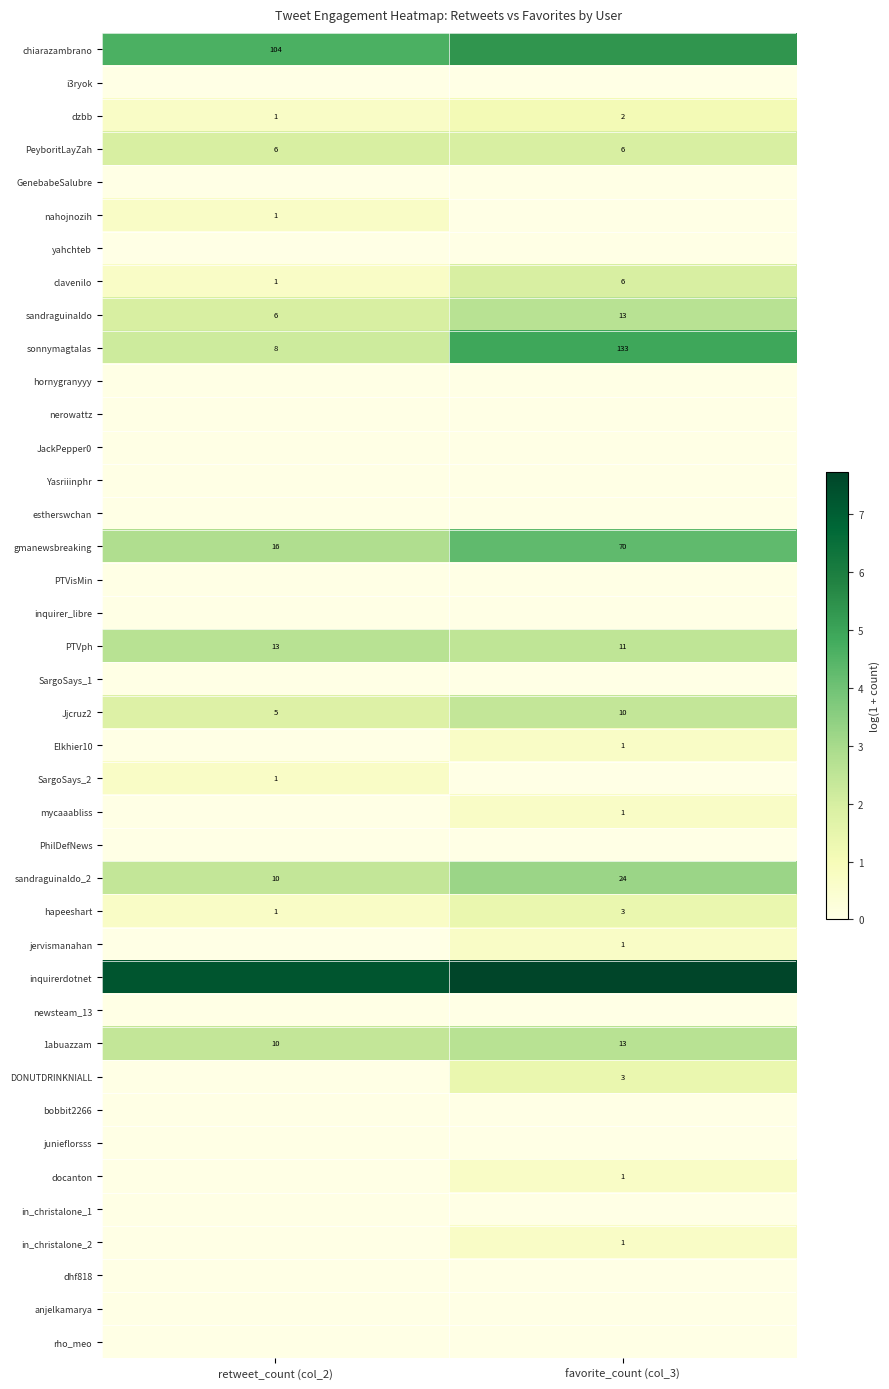

Rank the series at retweet_count (col_2) from lowest to highest value.

i3ryok, GenebabeSalubre, yahchteb, hornygranyyy, nerowattz, JackPepper0, Yasriiinphr, estherswchan, PTVisMin, inquirer_libre, SargoSays_1, Elkhier10, mycaaabliss, PhilDefNews, jervismanahan, newsteam_13, DONUTDRINKNIALL, bobbit2266, junieflorsss, docanton, in_christalone_1, in_christalone_2, dhf818, anjelkamarya, rho_meo, dzbb, nahojnozih, clavenilo, SargoSays_2, hapeeshart, Jjcruz2, PeyboritLayZah, sandraguinaldo, sonnymagtalas, sandraguinaldo_2, 1abuazzam, PTVph, gmanewsbreaking, chiarazambrano, inquirerdotnet